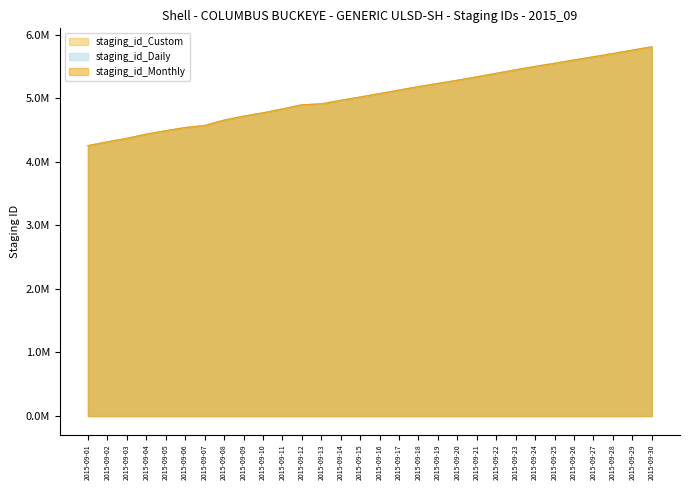

What is the total value across all series at 2015-09-24?

16497048